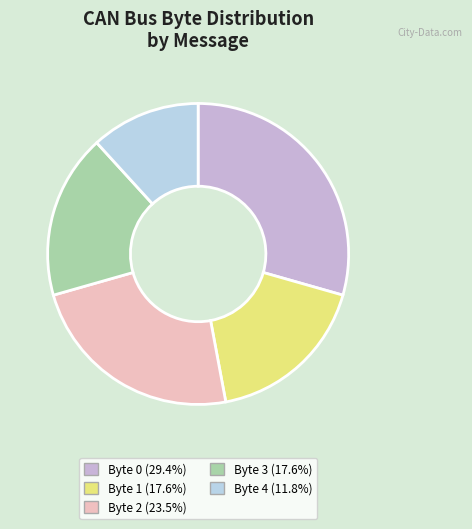

How many segments does this pie chart have?

5